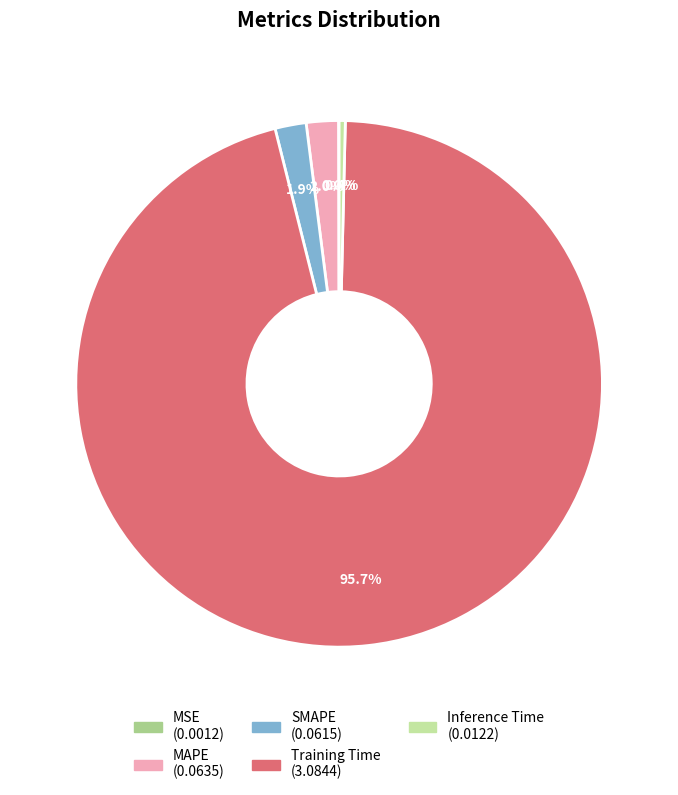

To the nearest percent, what is the average slice percentage?

20%